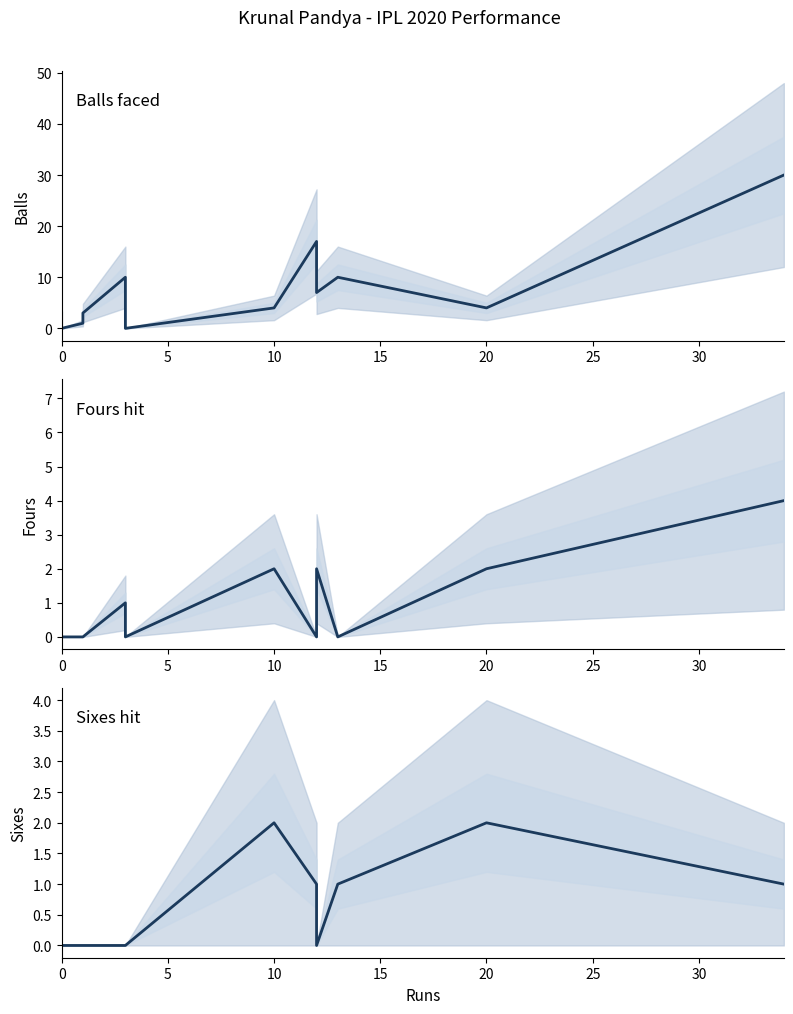

What is the sum of all fours values?

11